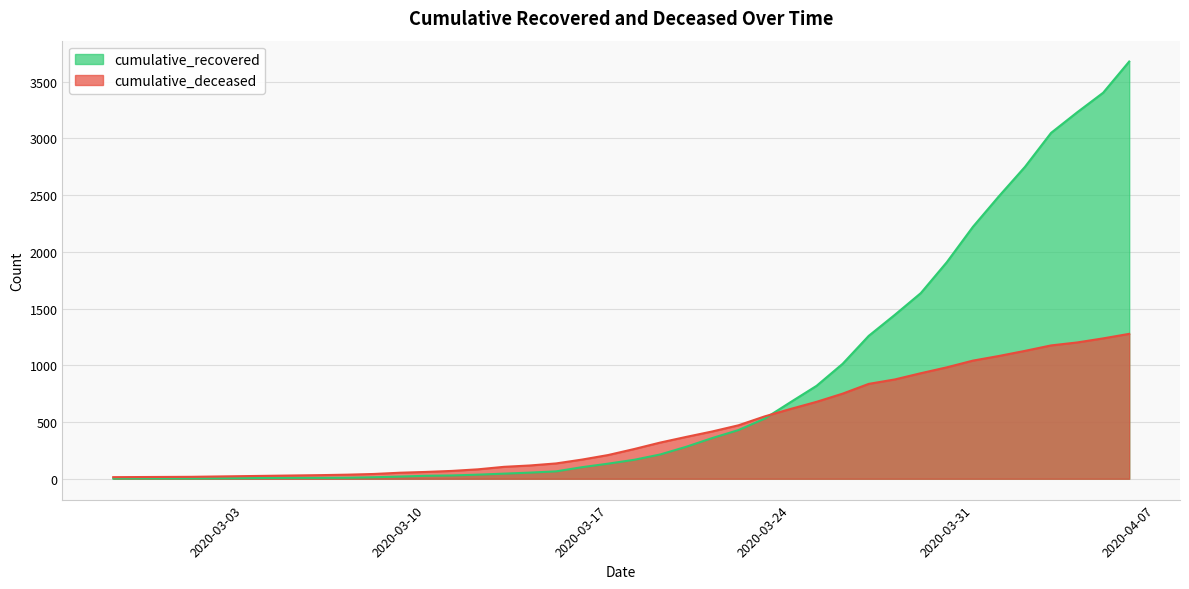

Rank the categories by cumulative_recovered value from lowest to highest.

2020-02-27, 2020-02-28, 2020-02-29, 2020-03-01, 2020-03-02, 2020-03-03, 2020-03-04, 2020-03-05, 2020-03-06, 2020-03-07, 2020-03-08, 2020-03-09, 2020-03-10, 2020-03-11, 2020-03-12, 2020-03-13, 2020-03-14, 2020-03-15, 2020-03-16, 2020-03-17, 2020-03-18, 2020-03-19, 2020-03-20, 2020-03-21, 2020-03-22, 2020-03-23, 2020-03-24, 2020-03-25, 2020-03-26, 2020-03-27, 2020-03-28, 2020-03-29, 2020-03-30, 2020-03-31, 2020-04-01, 2020-04-02, 2020-04-03, 2020-04-04, 2020-04-05, 2020-04-06